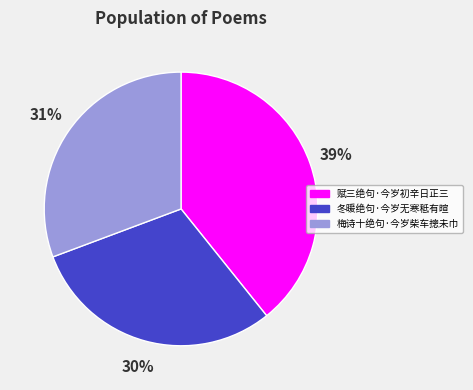

To the nearest percent, what percentage of the pie is 梅诗十绝句·今岁柴车摠未巾?

31%